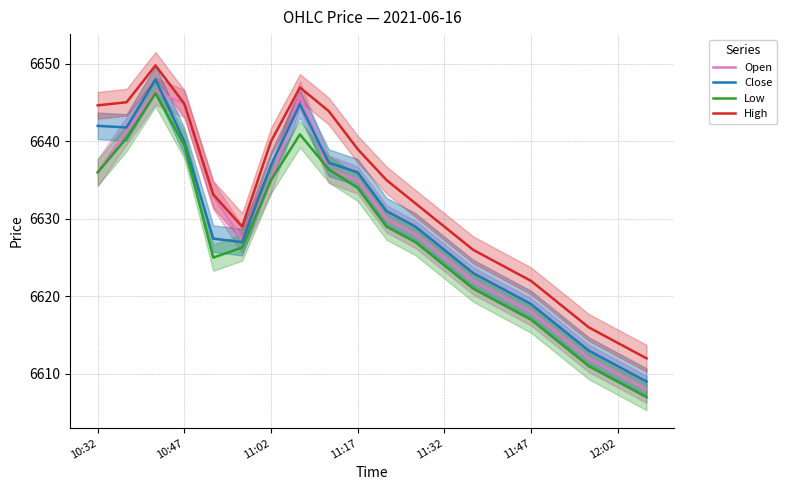

True or false: Low and High cross at least once.

False